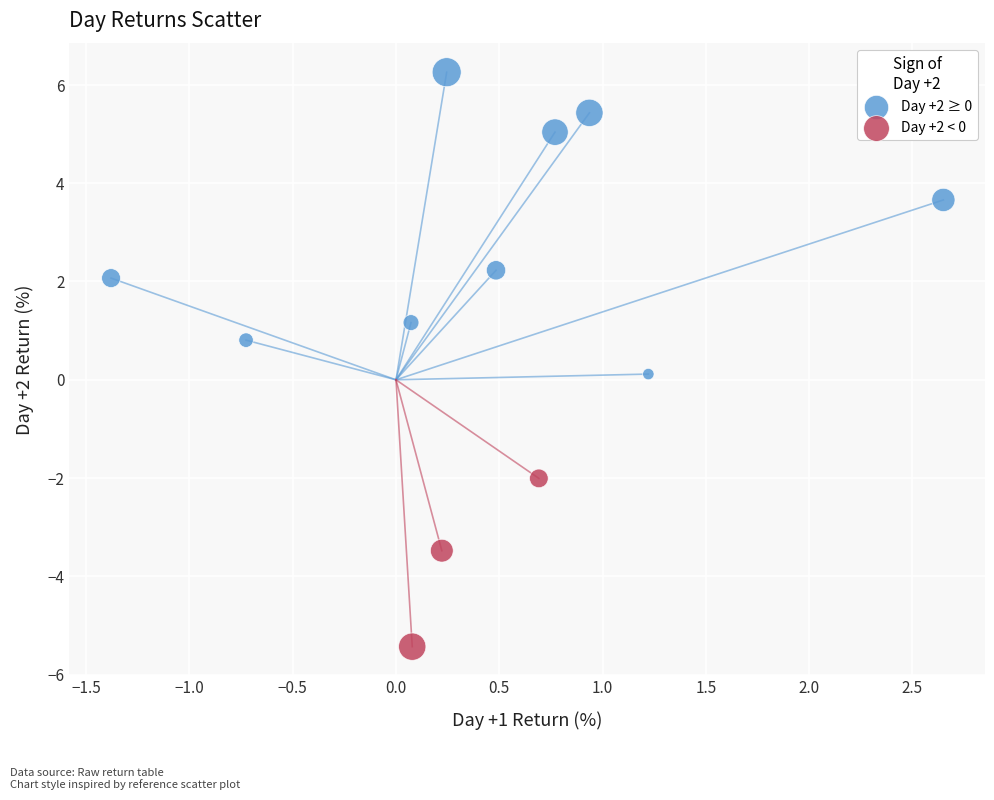

Which series contains the highest Y value?

Day +2 ≥ 0